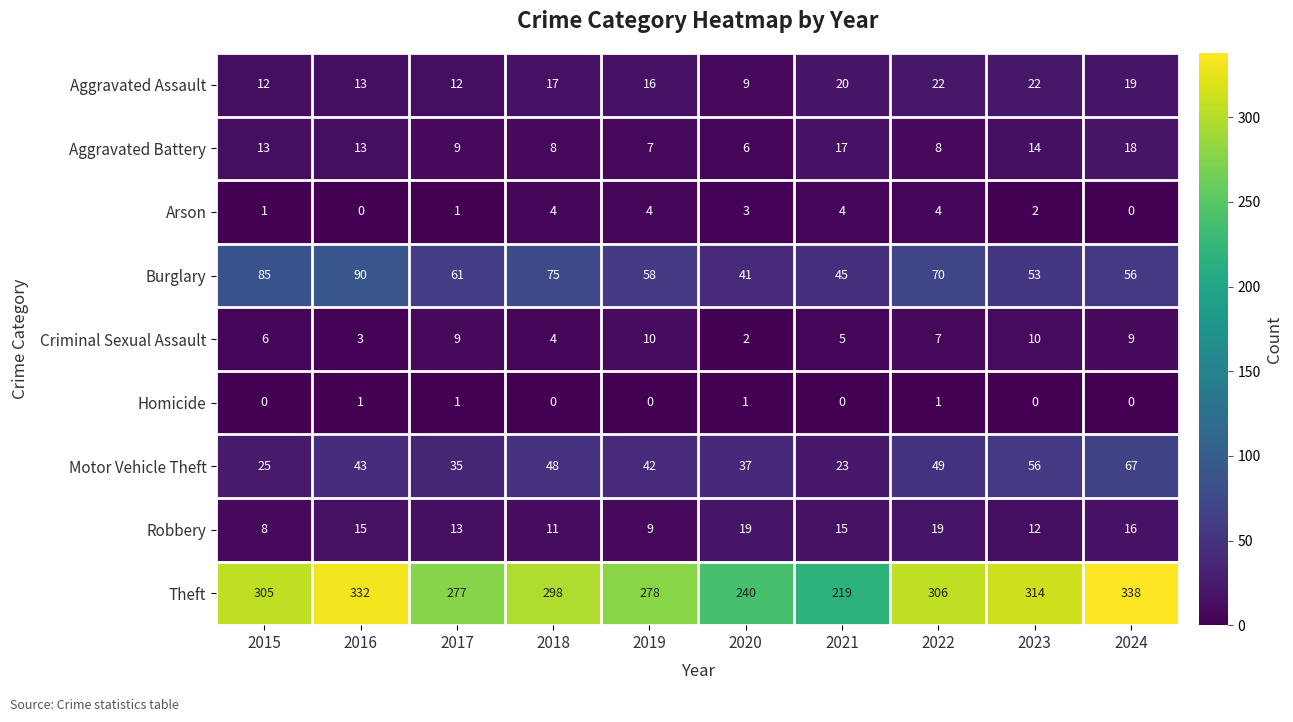

What is the spread (max minus min) of values at 2022?

305